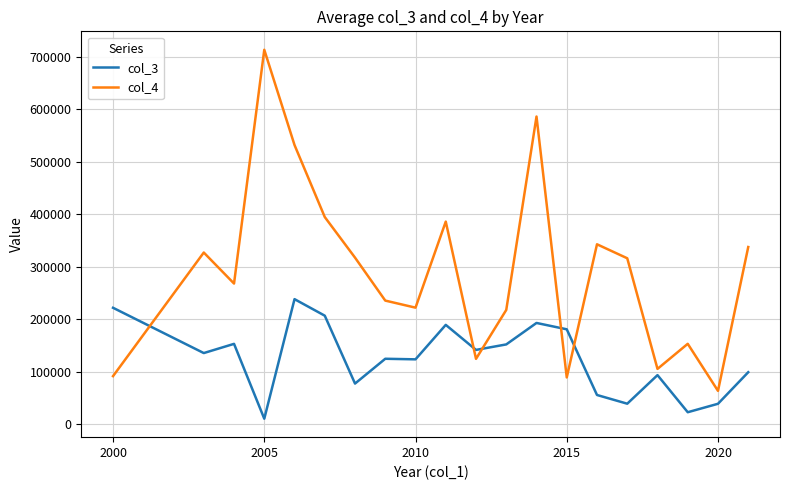

Which series ends up on top after the final intersection of col_3 and col_4?

col_4